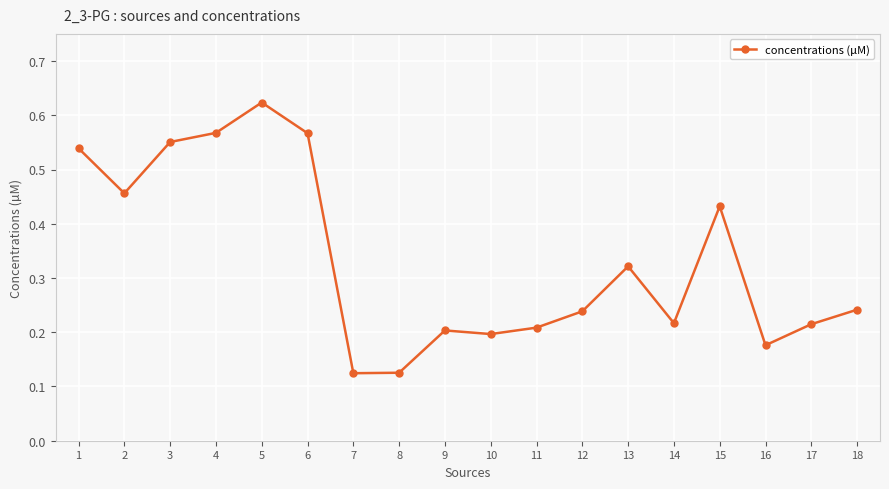

Count the values in the range 0 to 1.

18